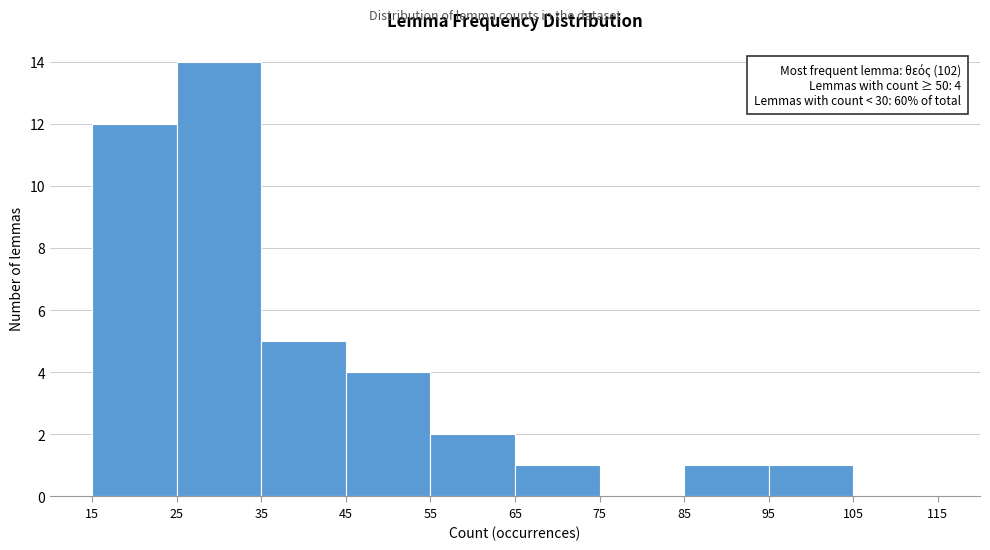

Over which range of the x-axis is the bar tallest?

25 to 35